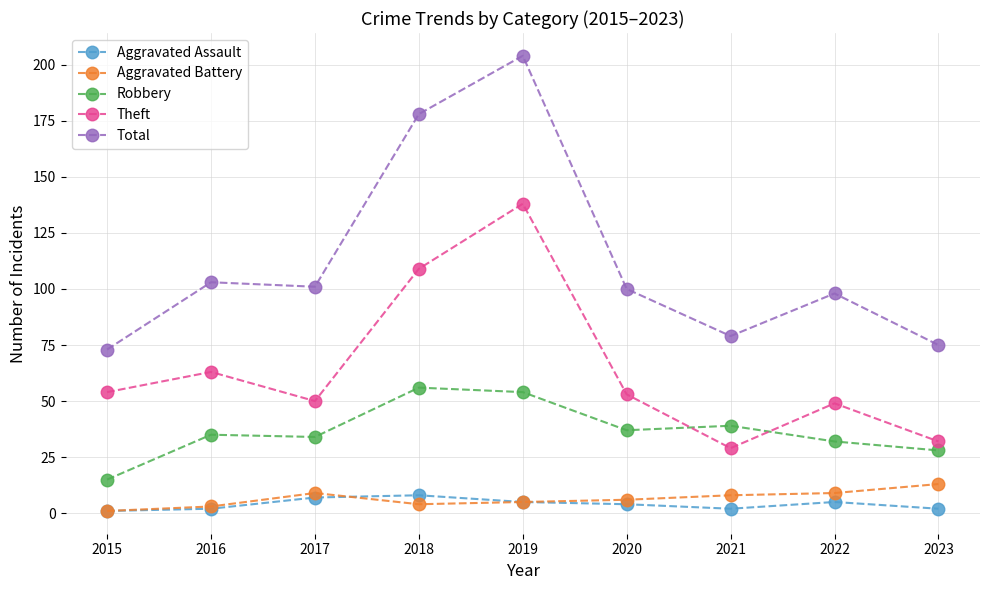

What is the difference between the Total values at 2022 and 2019?

106